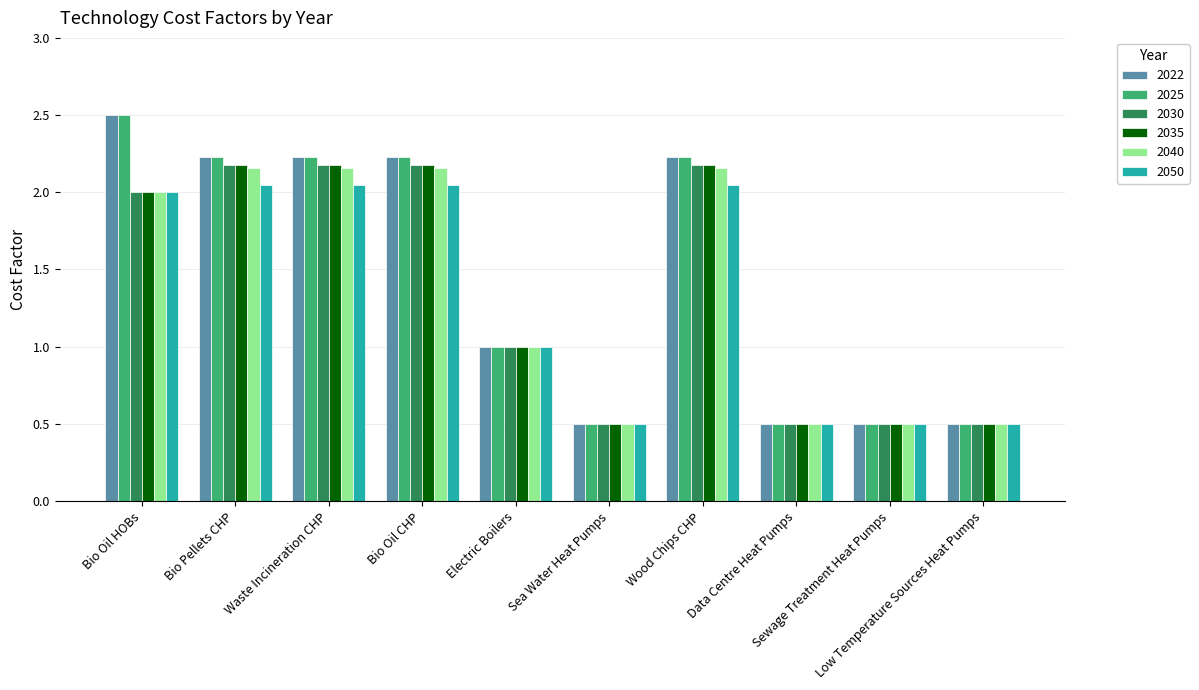

How many 2022 values are between 0 and 2?

5